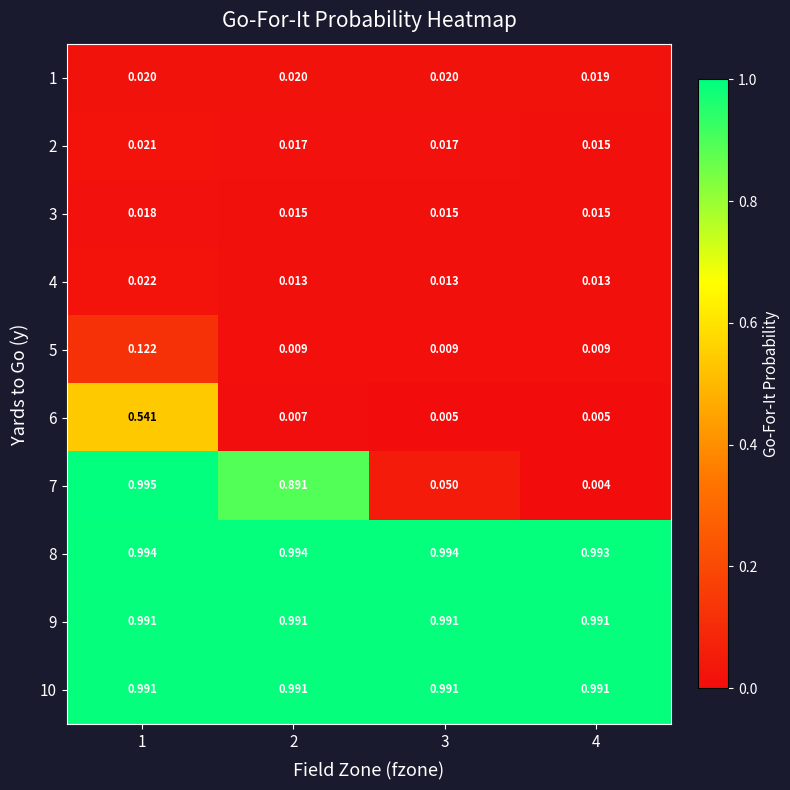

Is the value of 5 at 1 greater than the value of 1 at 4?

Yes